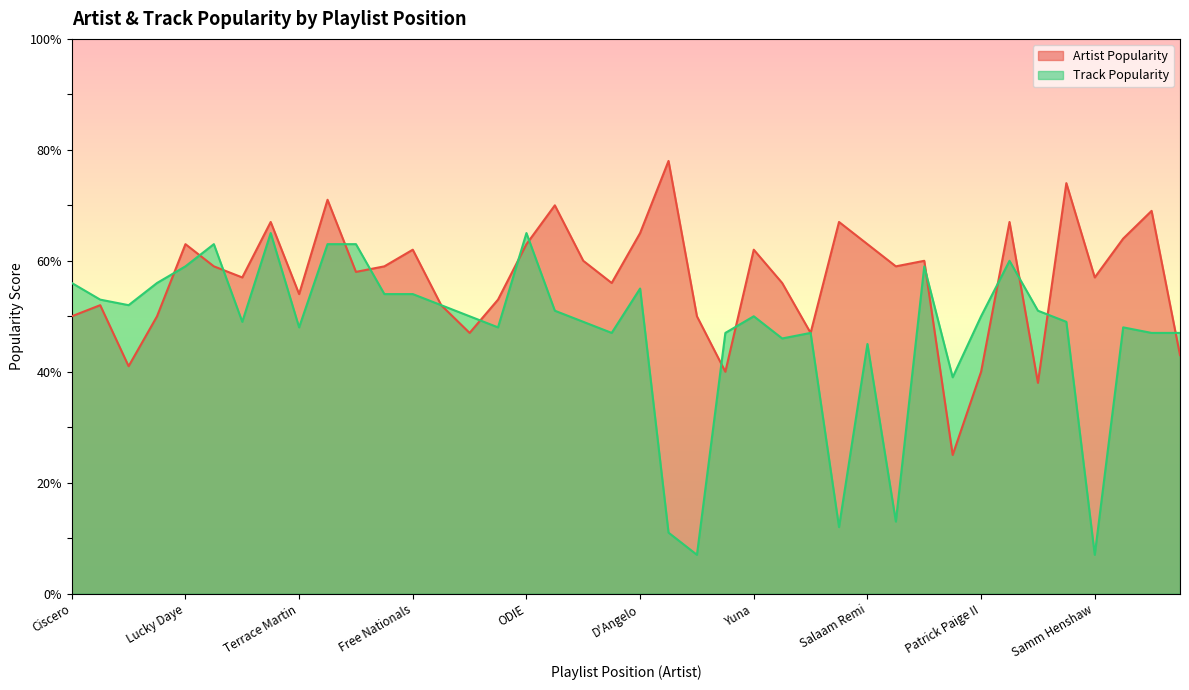

At which category is the sum across all series the highest?

Steve Lacy